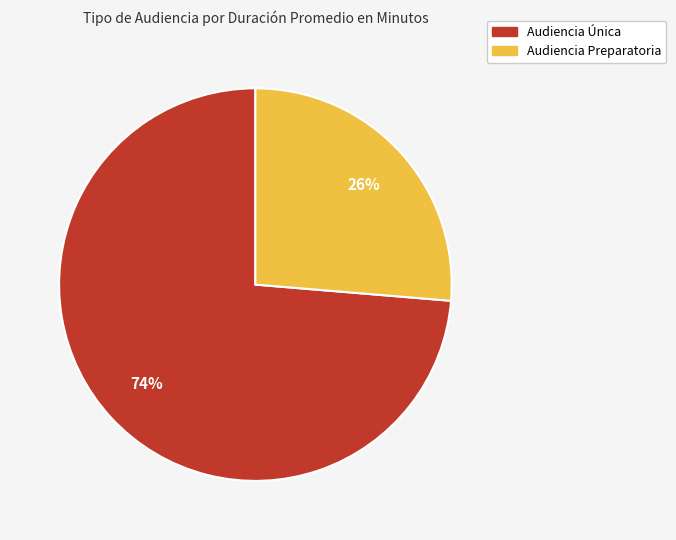

Do Audiencia Preparatoria and Audiencia Única together represent more than half of the pie?

Yes